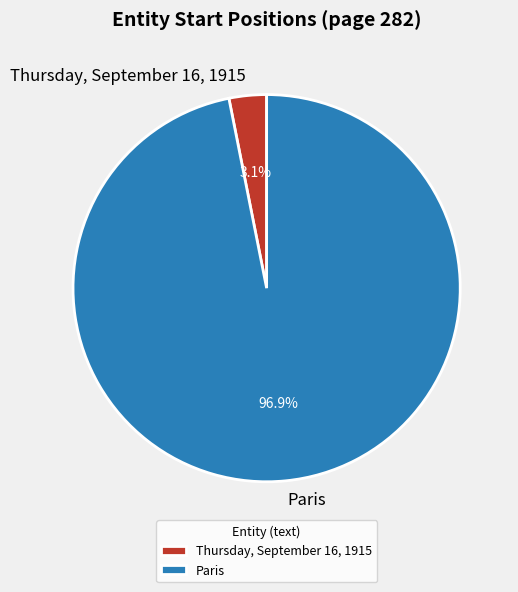

Which slice is the smallest?

Thursday, September 16, 1915